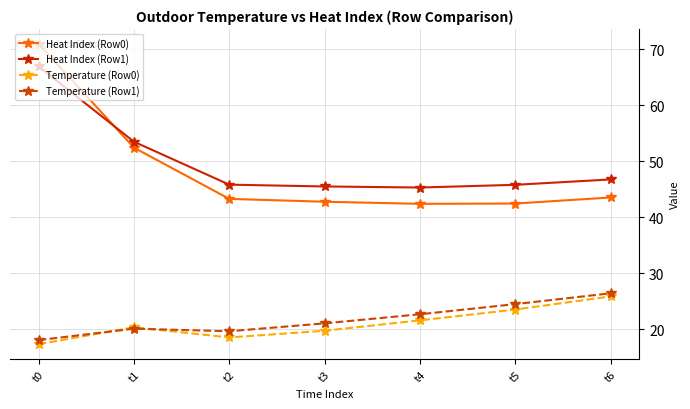

Is it true that Heat Index (Row1) equals 26.2 at t3?

False